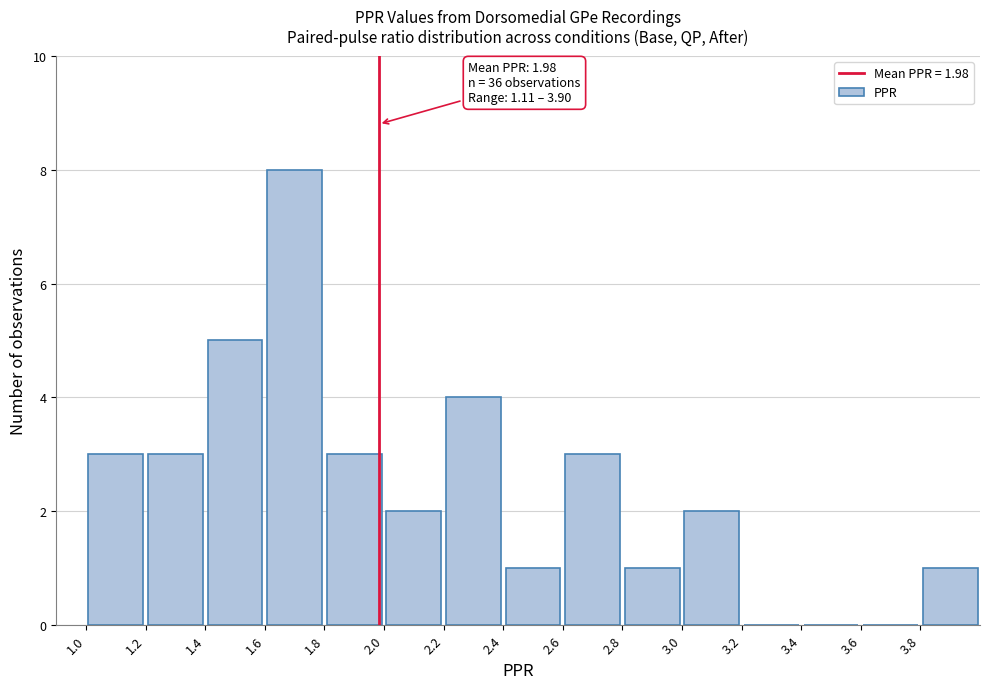

Over which range of the x-axis is the bar tallest?

1.6 to 1.8